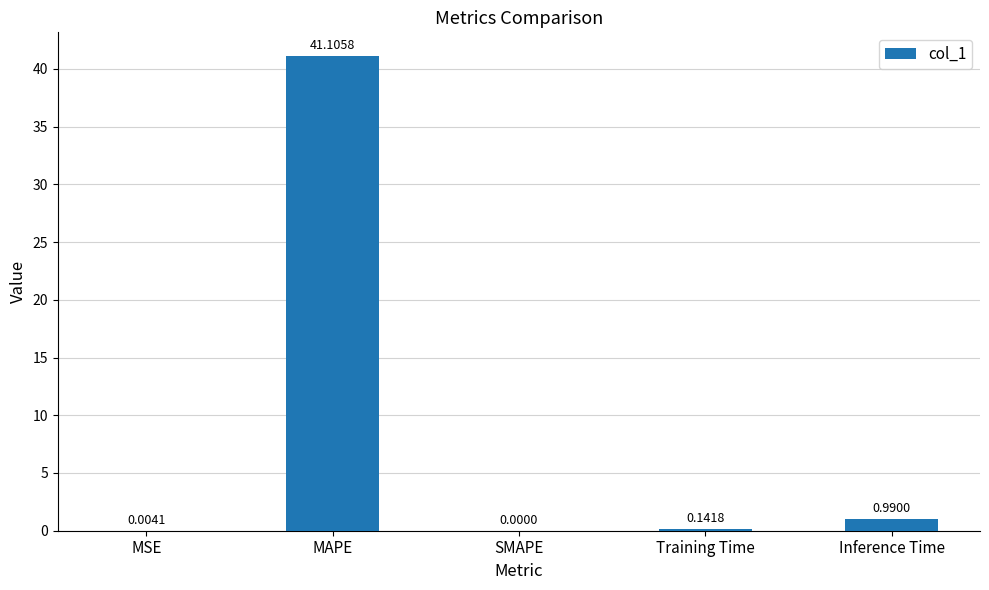

Which category has the highest value across all series?

MAPE